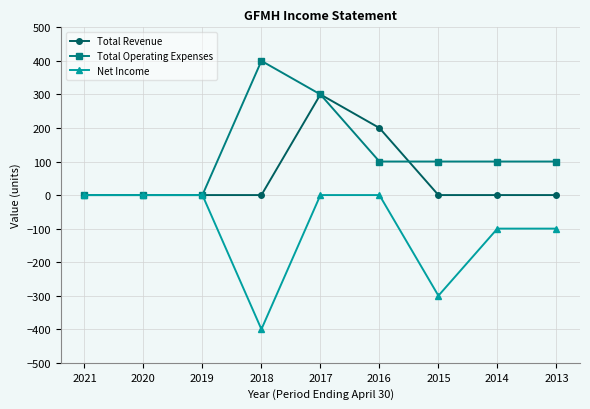

What is the difference between the maximum and second lowest values in the Net Income series?

300